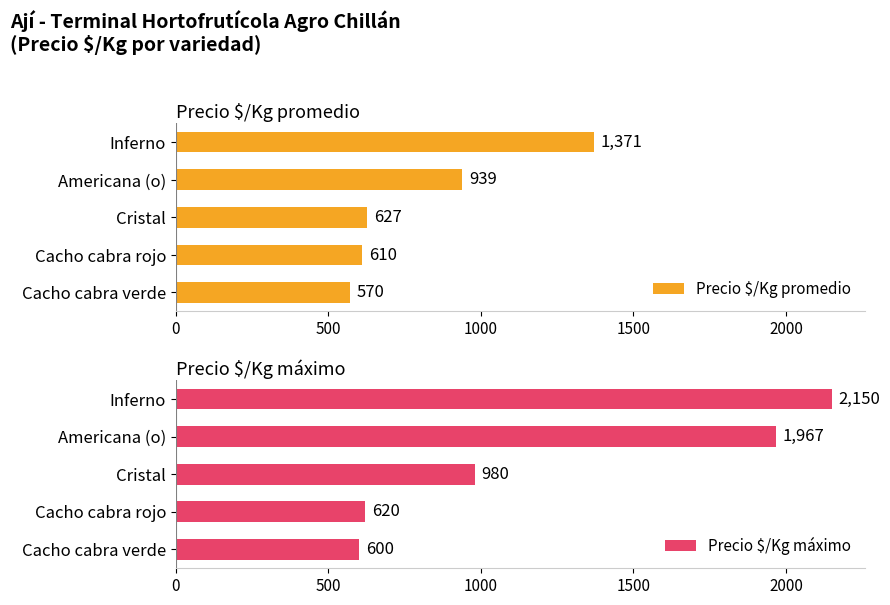

Read the Precio $/Kg máximo value at Americana (o), to the nearest 100.

2000